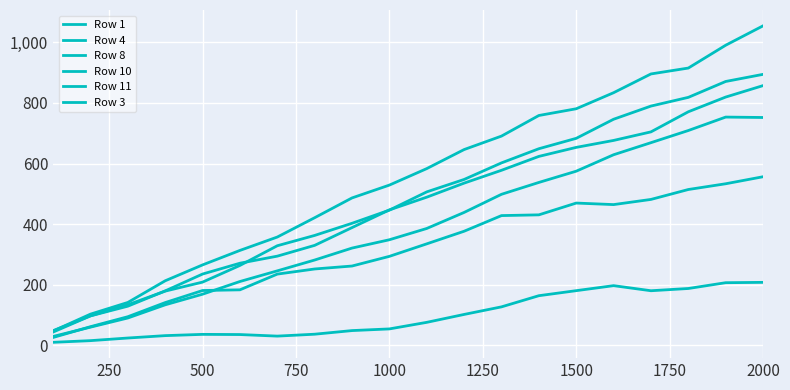

What is the maximum value for Row 10?

857.2